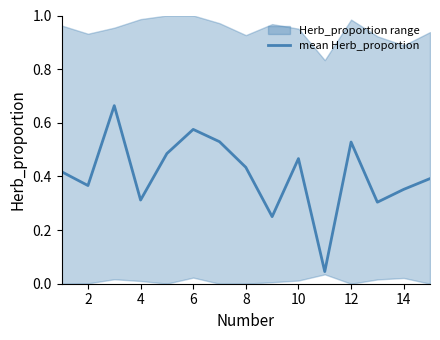

True or false: there are more than 1 points higher than both neighbors.

True